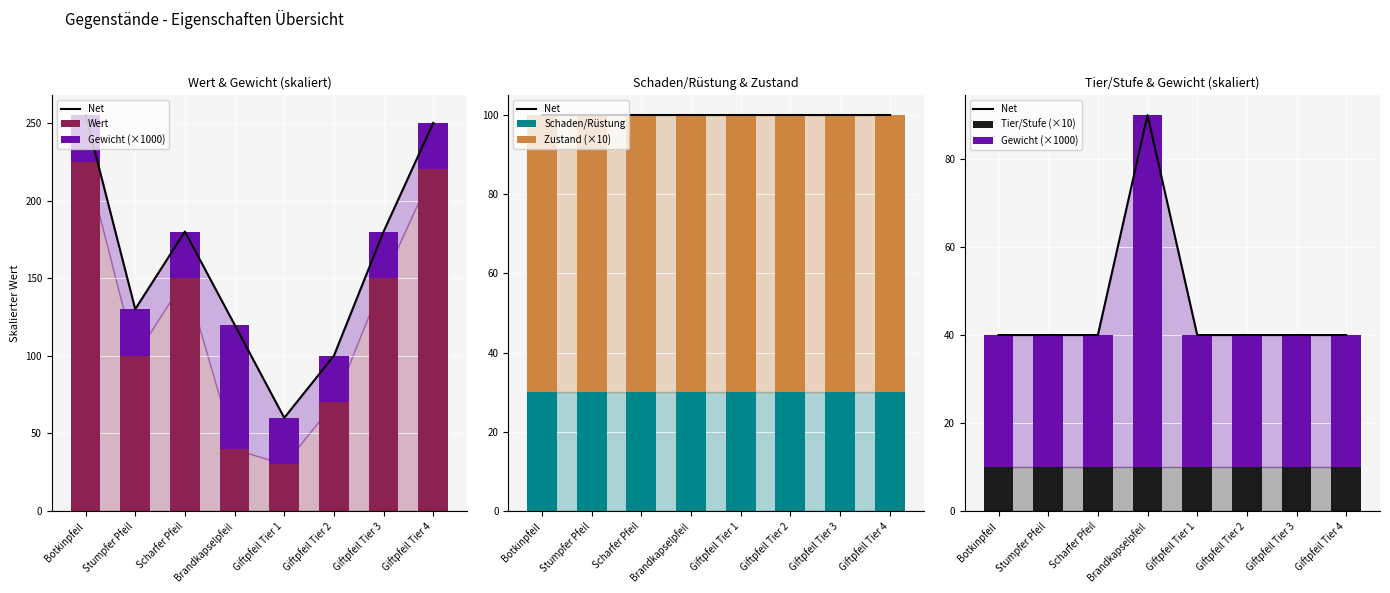

What is the sum of all Wert values?

985